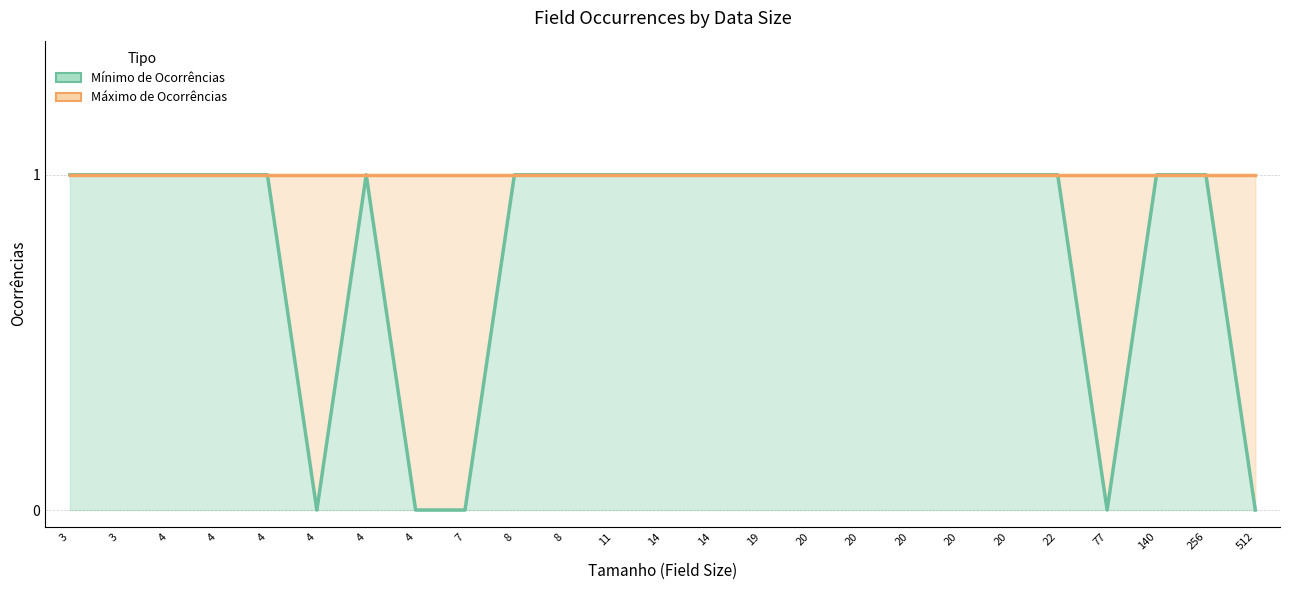

True or false: Mínimo de Ocorrências and Máximo de Ocorrências cross at least once.

False